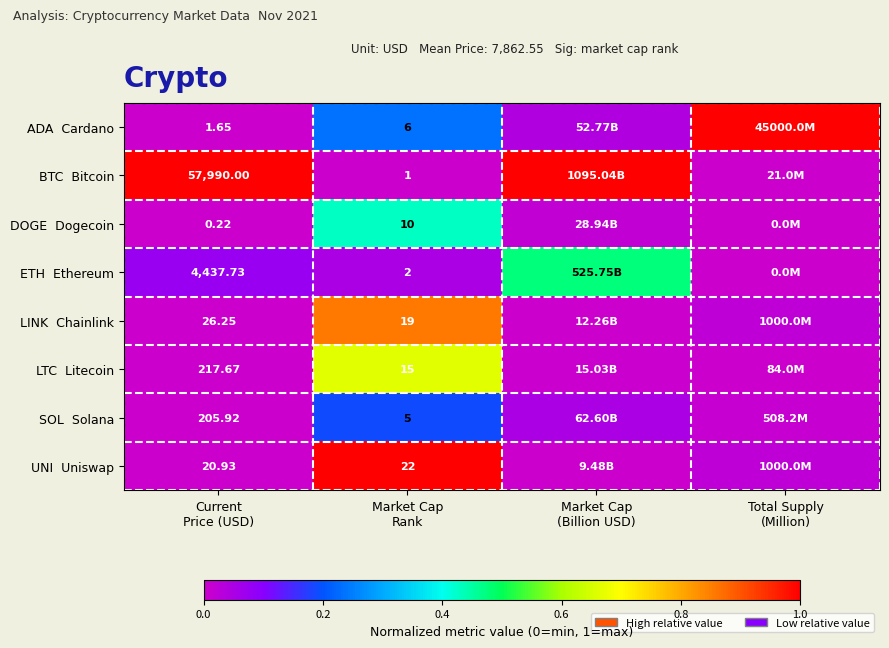

Between Current
Price (USD) and Total Supply
(Million), which is larger?

Total Supply
(Million)